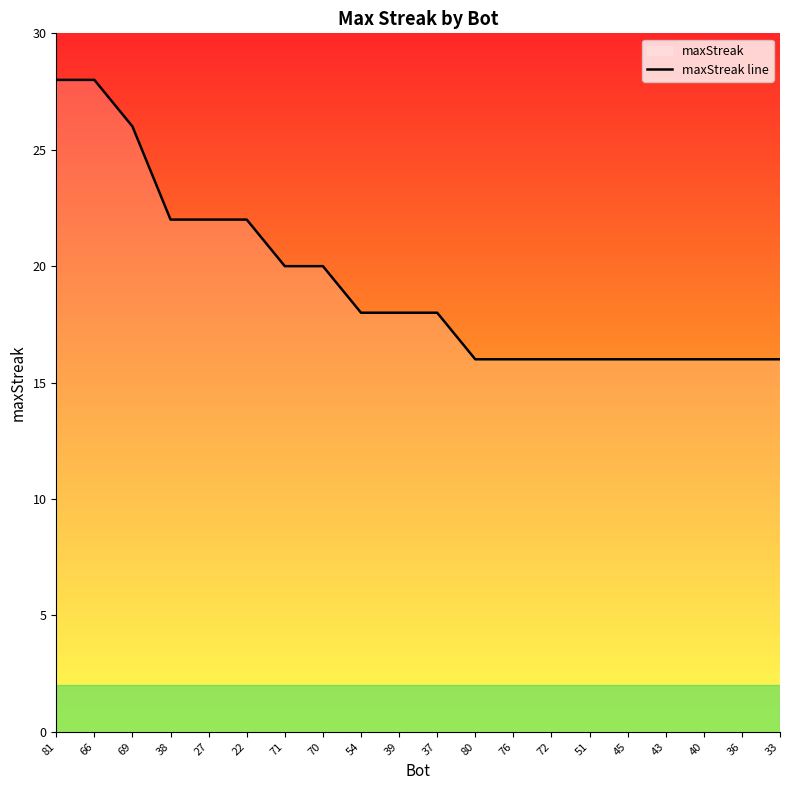

Reading right to left, list all the values displayed in this chart.

33=16	36=16	40=16	43=16	45=16	51=16	72=16	76=16	80=16	37=18	39=18	54=18	70=20	71=20	22=22	27=22	38=22	69=26	66=28	81=28